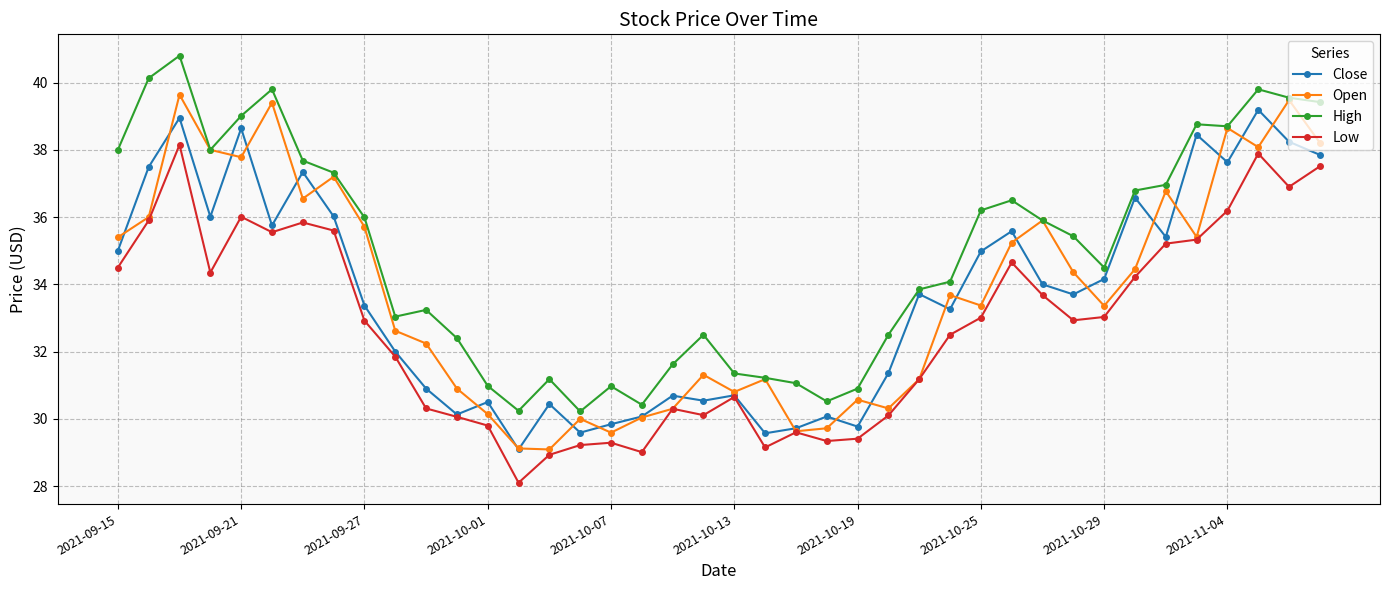

True or false: Close and High cross at least once.

False